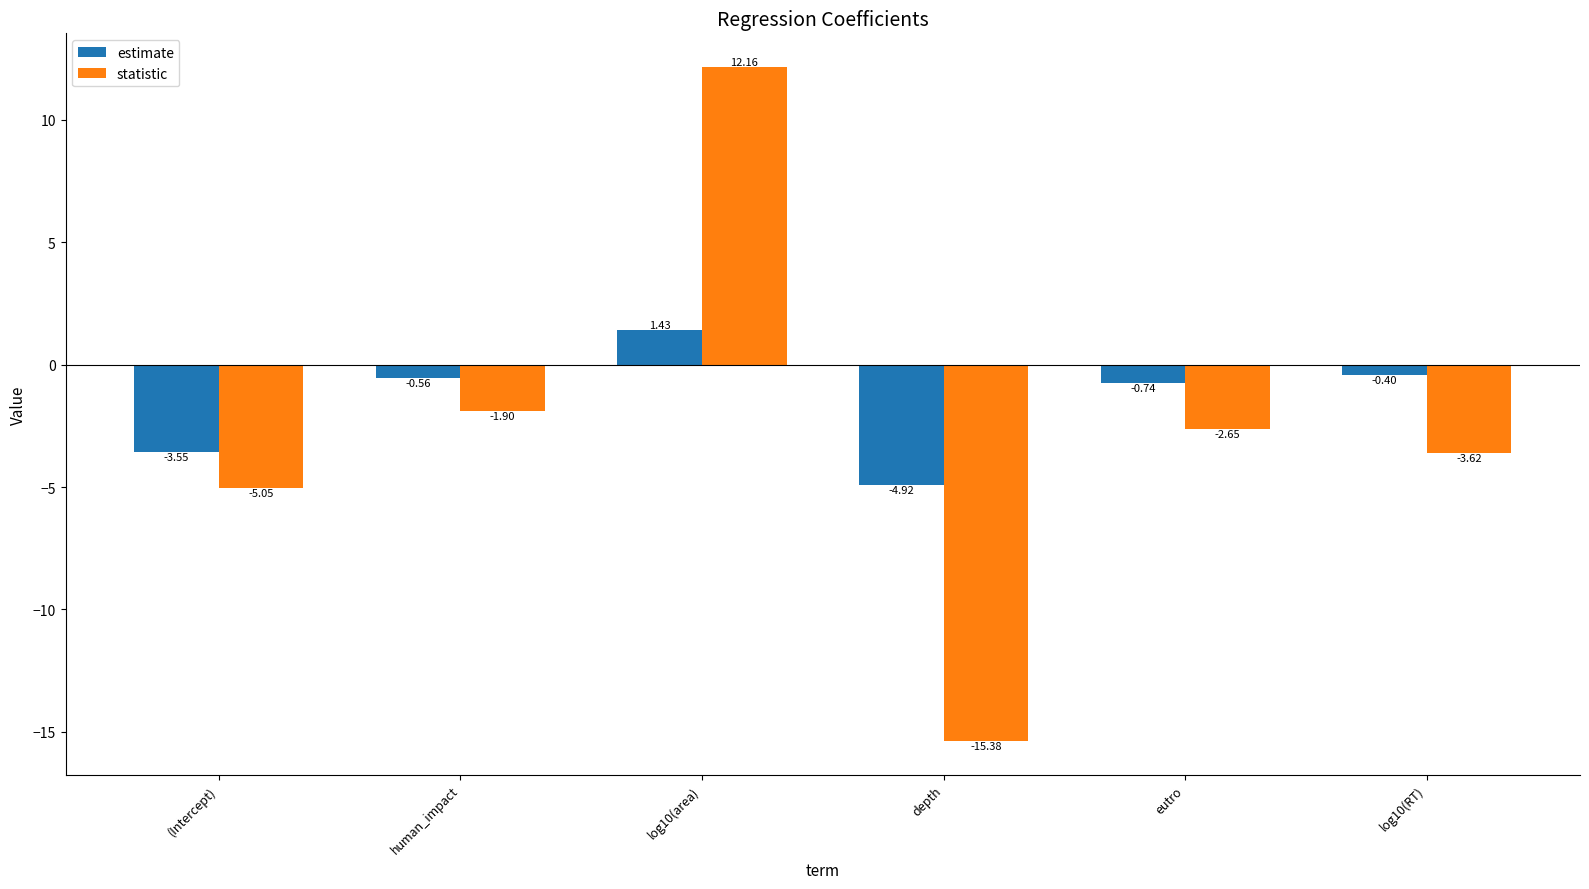

At which category is the sum across all series the highest?

log10(area)